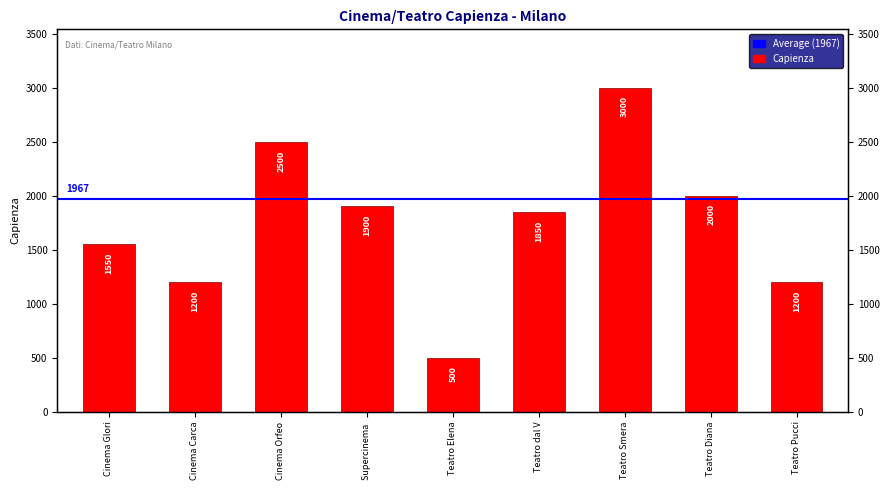

Reading right to left, what are all the values shown in this chart?

Teatro Pucci=1200	Teatro Diana=2000	Teatro Smera=3000	Teatro dal V=1850	Teatro Elena=500	Supercinema =1900	Cinema Orfeo=2500	Cinema Carca=1200	Cinema Glori=1550